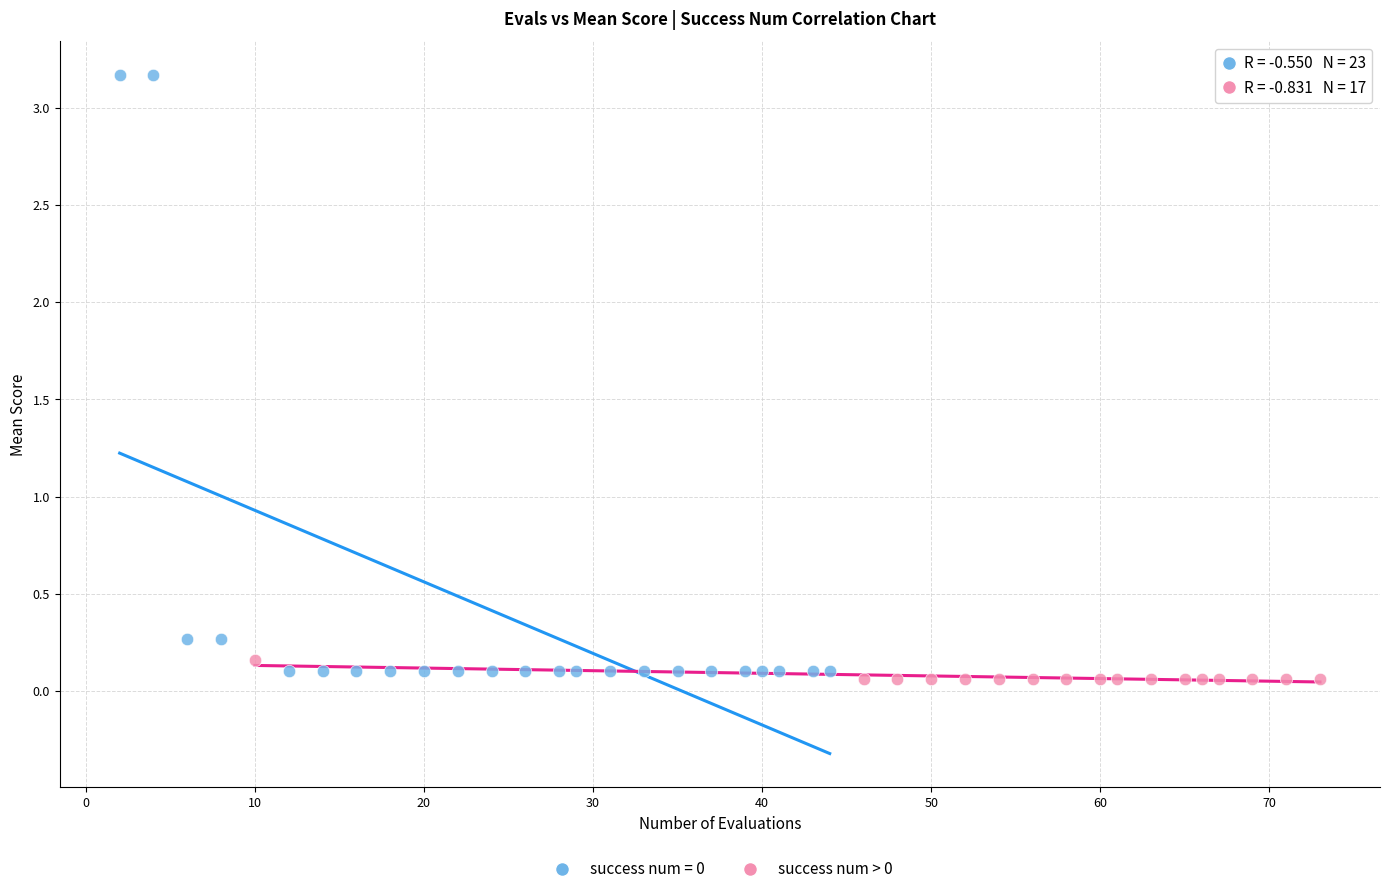

Which series contains the highest Y value?

success num = 0